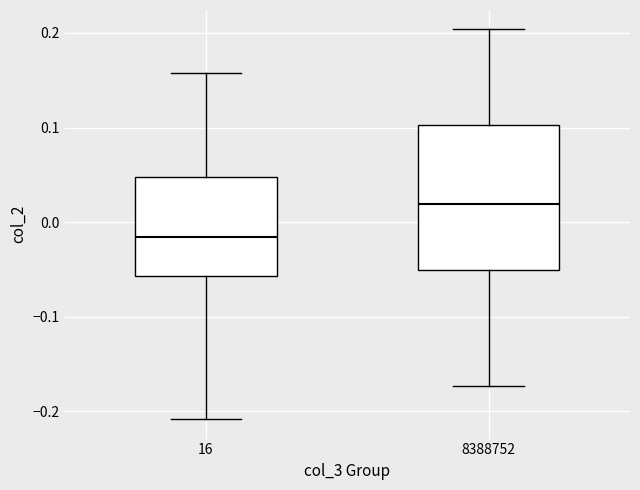

Reading left to right, transcribe this box plot: for each box, give where its median line is, the range the box spans, and where its two whiskers end, as read against the y-axis. The values are not printed on the chart, so give them approximately, as read against the axis.

16: median -0.02, box -0.06 to 0.05, whiskers -0.21 to 0.16
8388752: median 0.02, box -0.05 to 0.10, whiskers -0.17 to 0.20